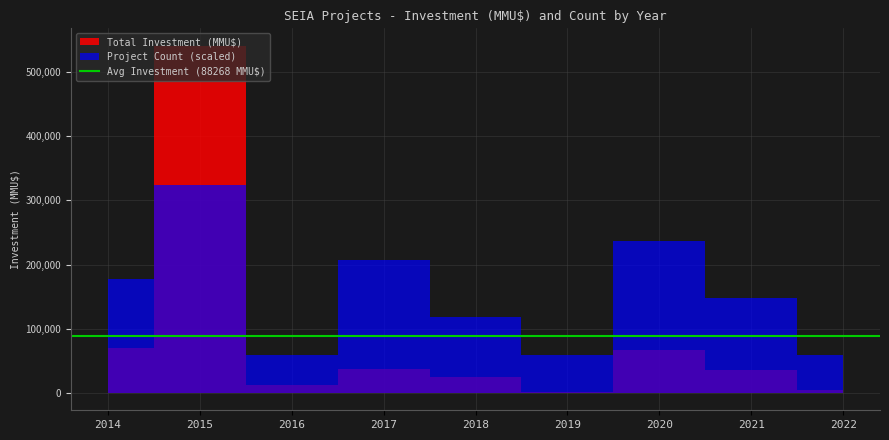

How many Project Count values are between 2 and 7?

7